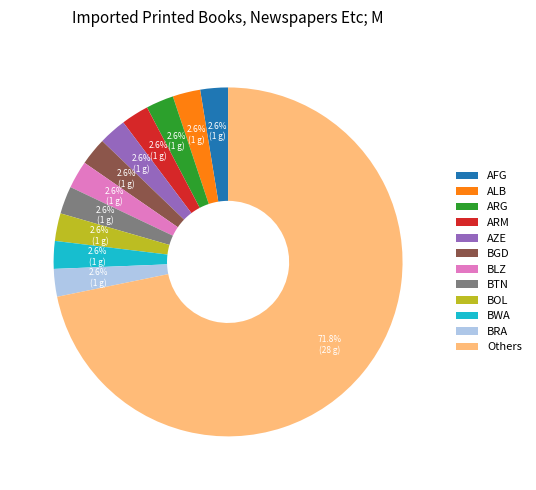

How many segments does this pie chart have?

12